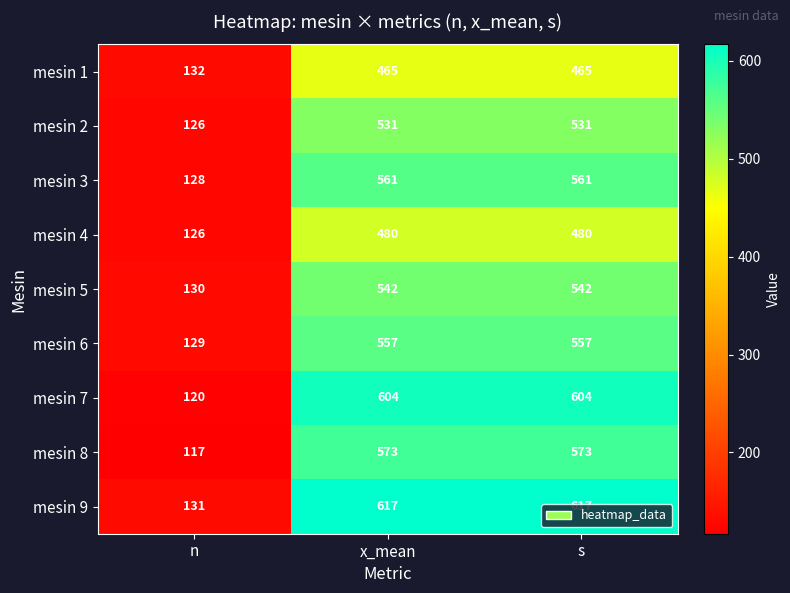

Count the mesin 2 values in the range 126 to 531.

3